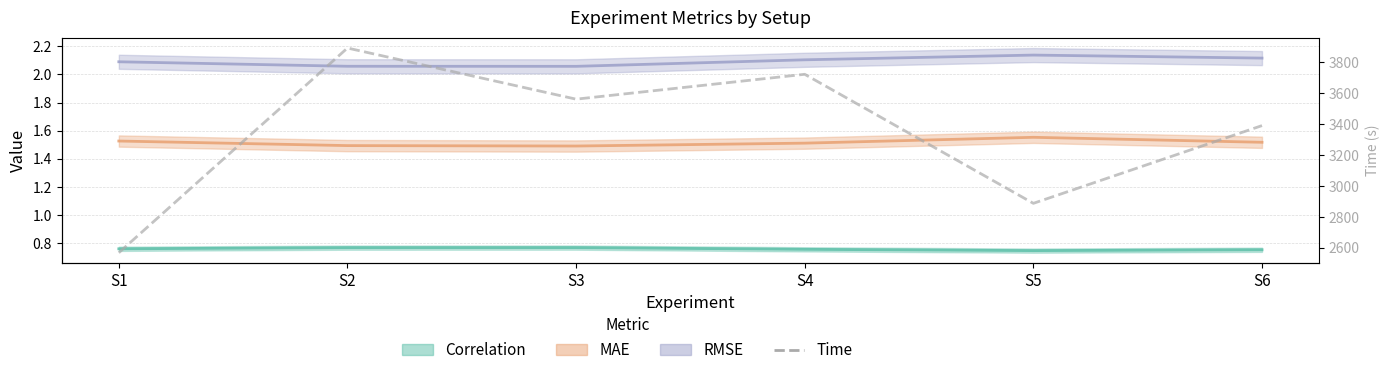

Is it true that the value at S1 is 856.1?

False